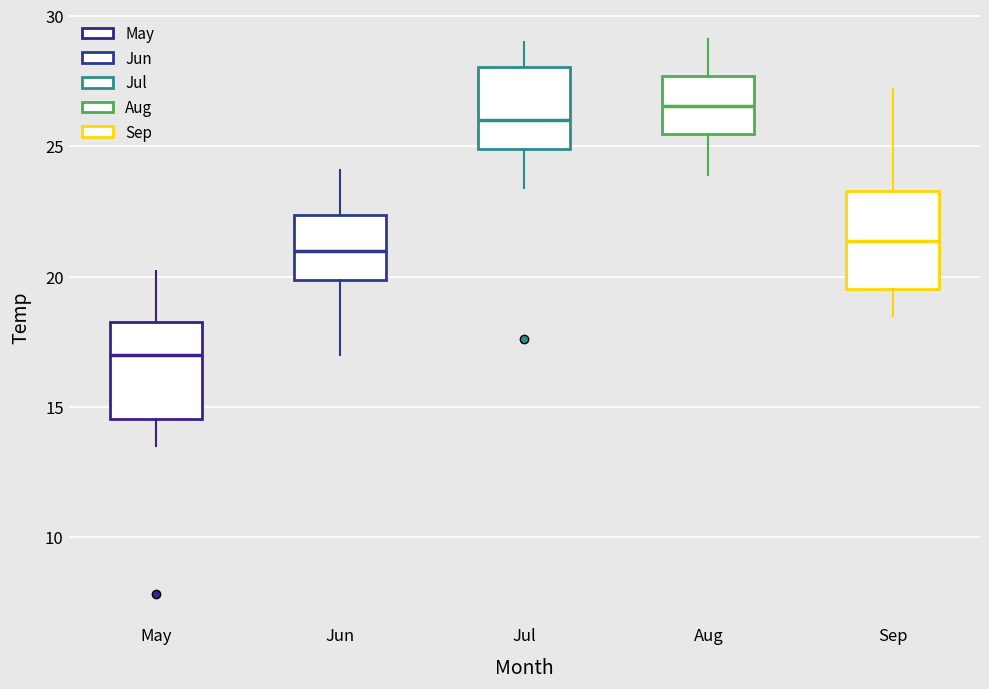

Where is the upper edge of the box for Jul on the y-axis? The values are not printed on the chart, so give them approximately, as read against the axis.

28.0